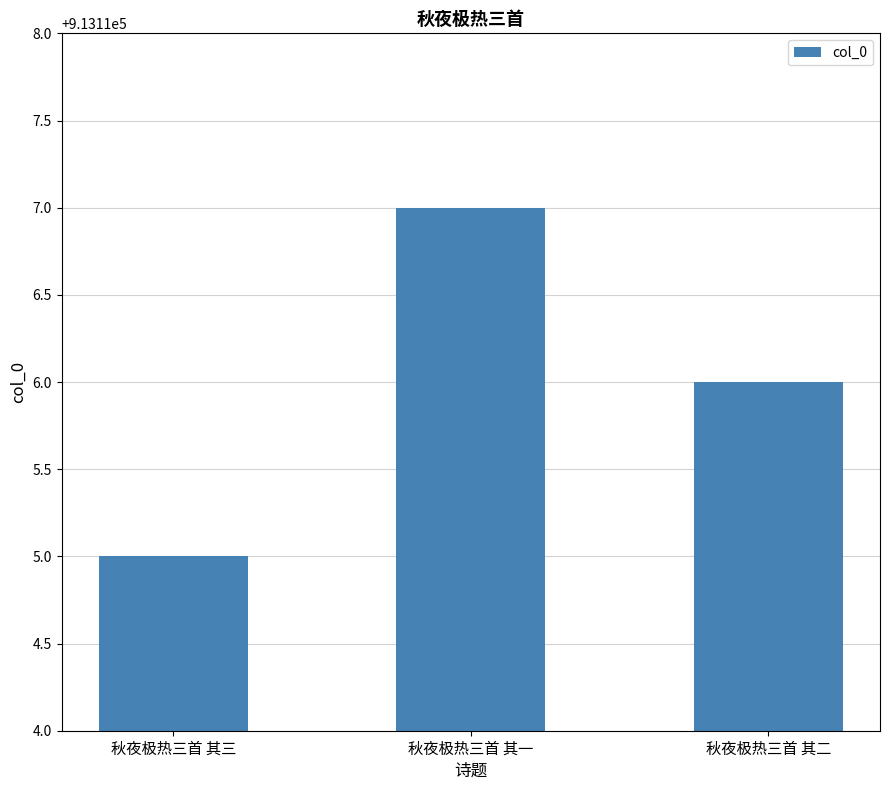

Reading right to left, transcribe all the data shown in this chart.

秋夜极热三首 其二=913116	秋夜极热三首 其一=913117	秋夜极热三首 其三=913115